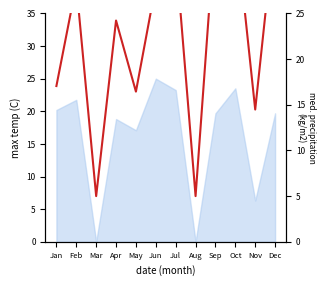

Is this an area chart (filled region under the line)?

No